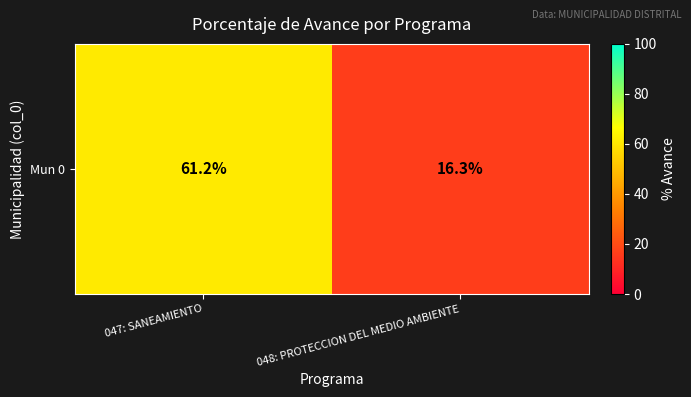

List the labels in order of value, largest first.

047: SANEAMIENTO, 048: PROTECCION DEL MEDIO AMBIENTE